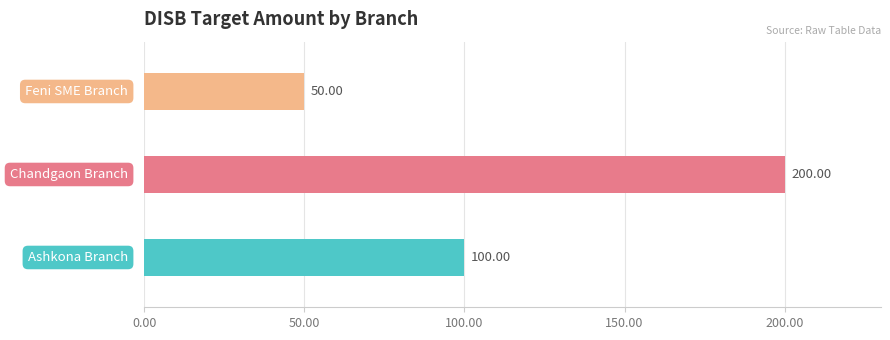

What is the difference between the second highest and minimum values?

50